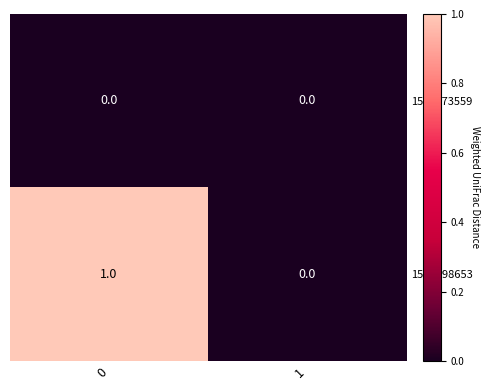

What is the greatest value displayed?

1